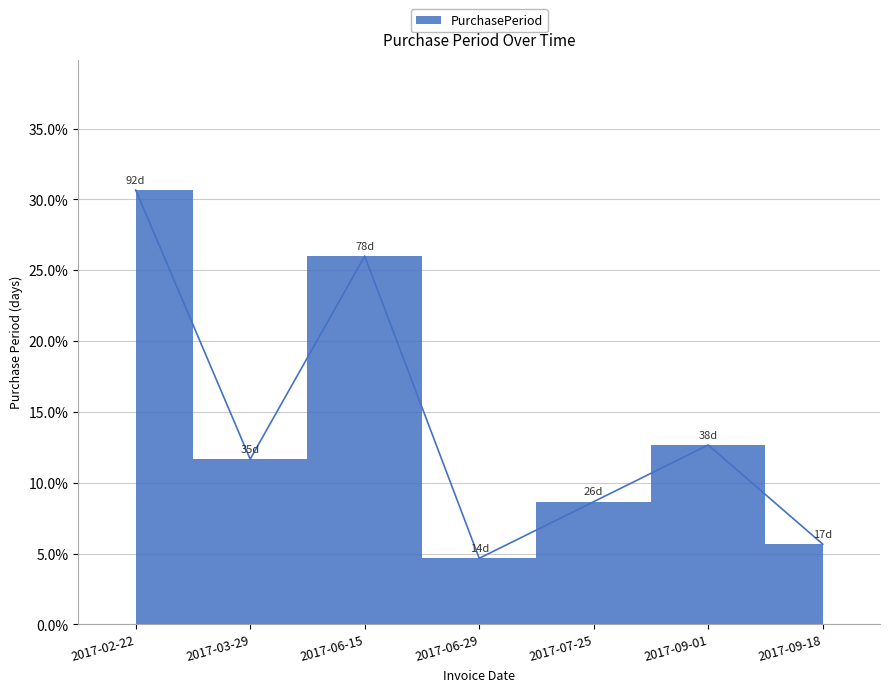

Where is the data nearest to the value 17?

2017-09-01